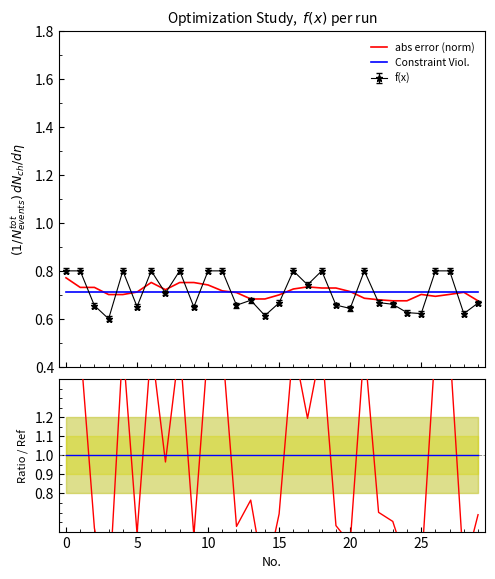

How many lines are shown in the chart?

4